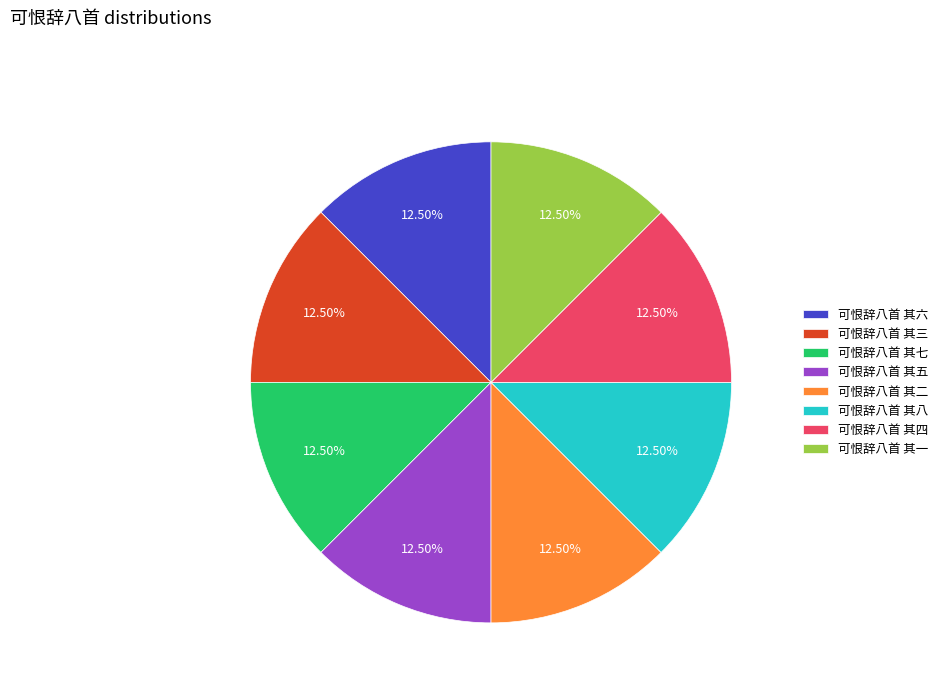

Do 可恨辞八首 其七 and 可恨辞八首 其三 together represent more than half of the pie?

No